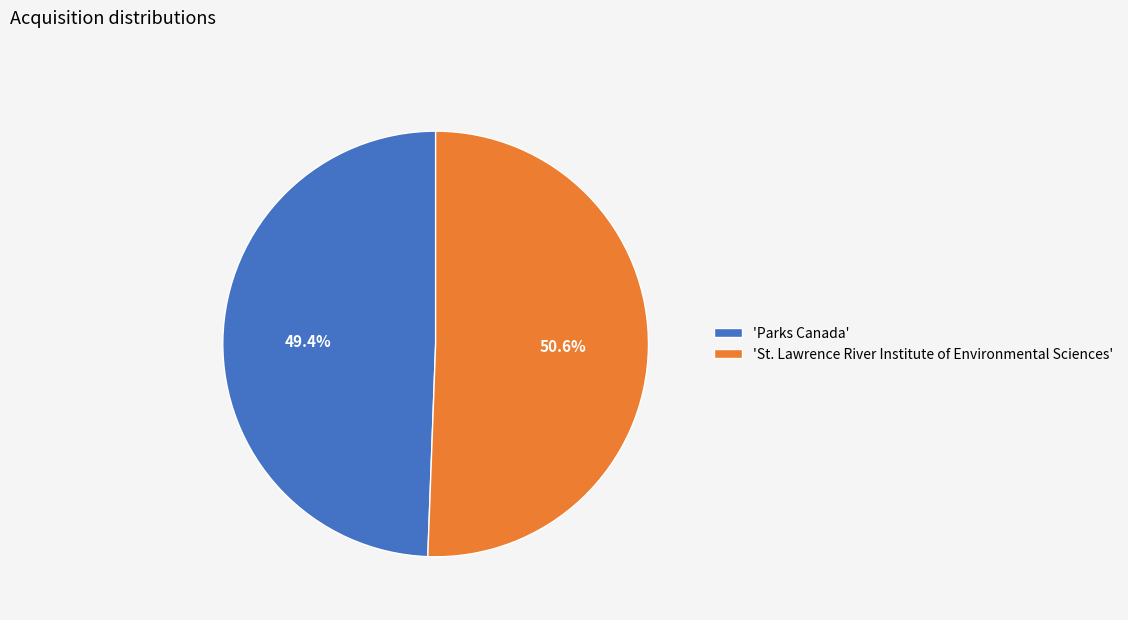

What is the majority slice?

'St. Lawrence River Institute of Environmental Sciences'